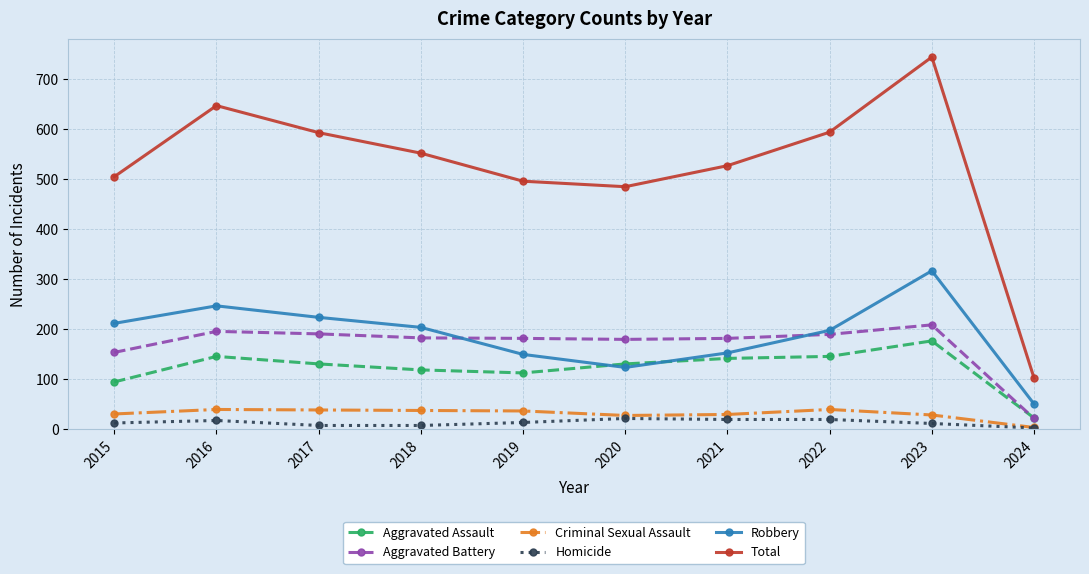

How many categories are shown in the chart?

10